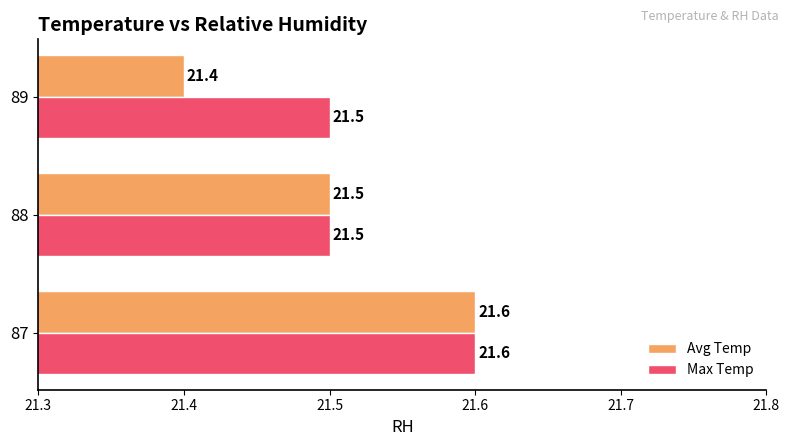

What are all the series names shown in the legend?

Avg Temp, Max Temp